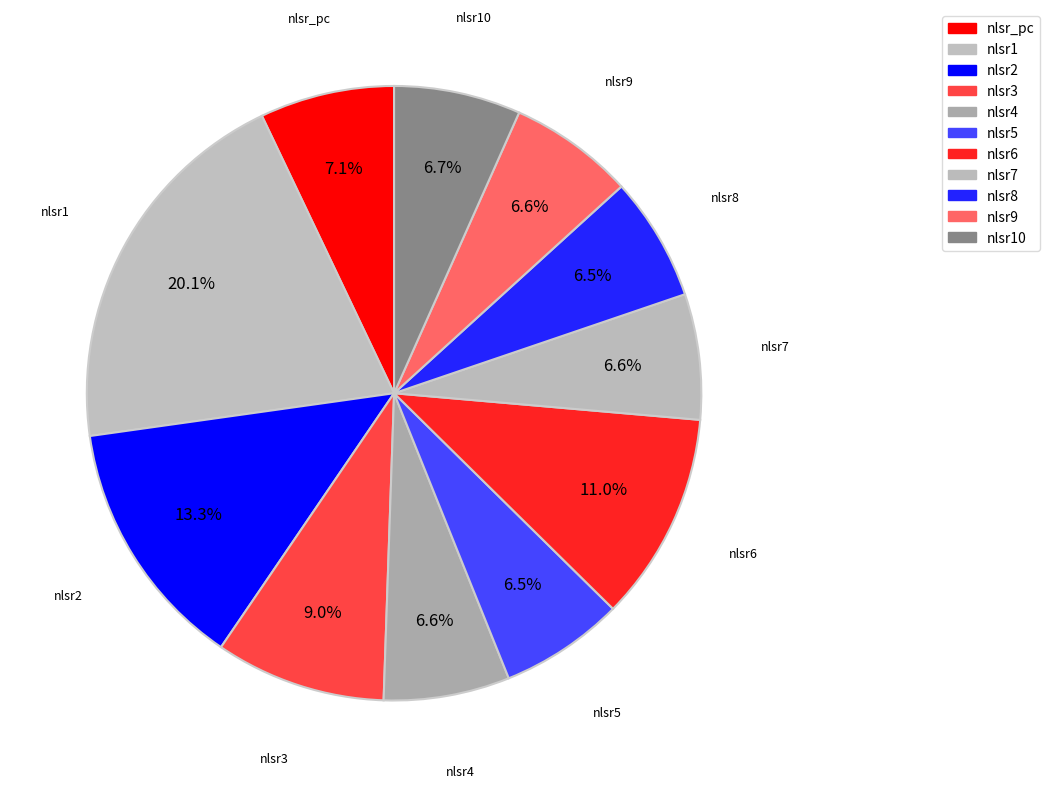

To the nearest percent, what is the average slice percentage?

9%